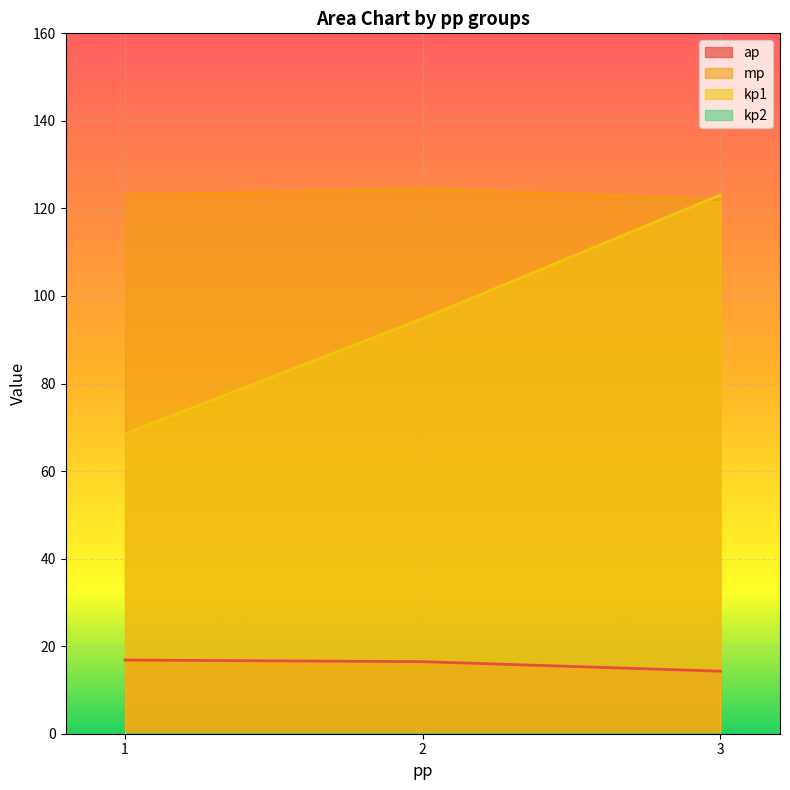

True or false: mp and kp1 intersect in this chart.

True